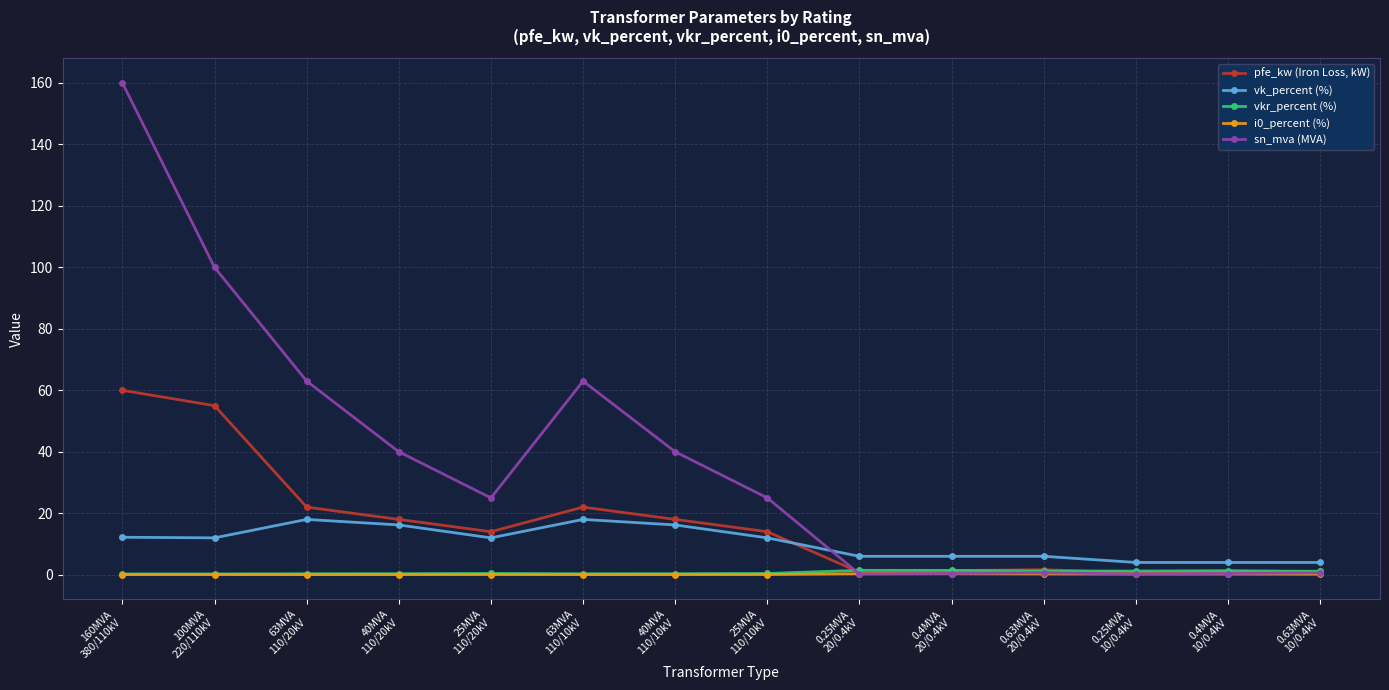

True or false: vk_percent (%) has more than 0 points higher than both neighbors.

True